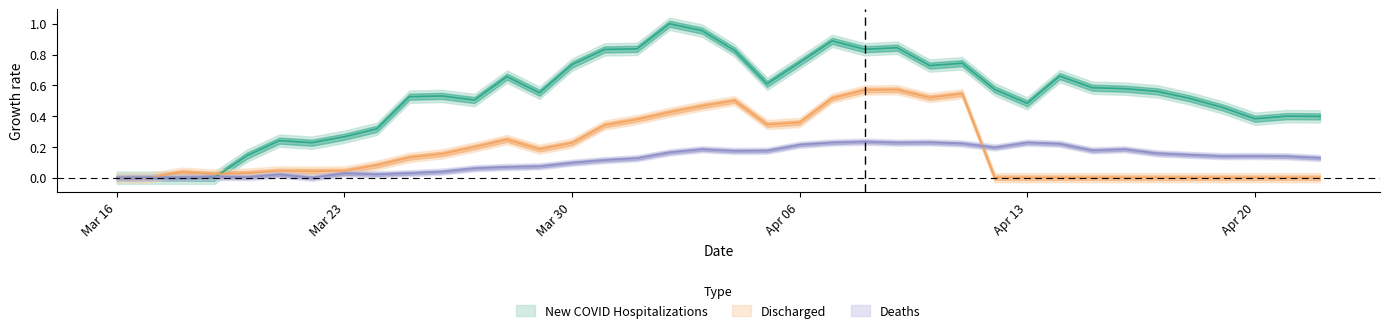

The value of Deaths at 32 is 0.1. True or false?

False